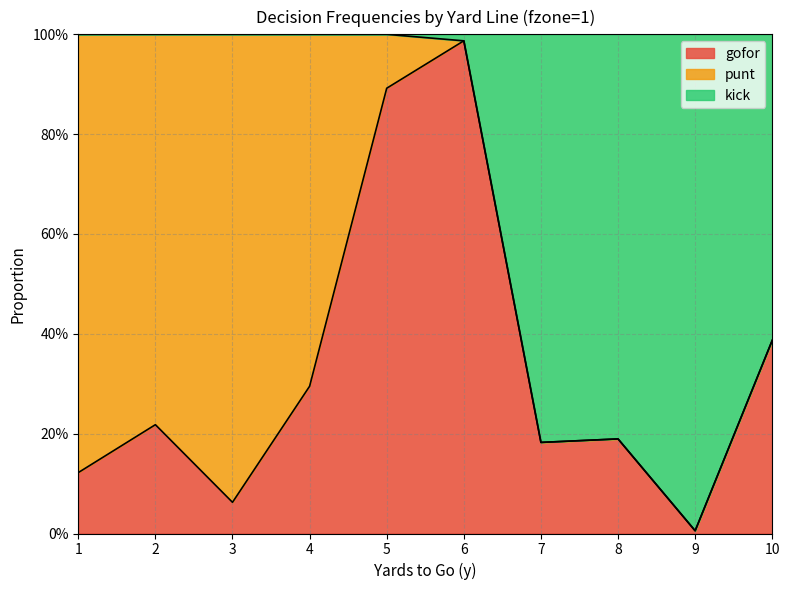

What are all the series names shown in the legend?

gofor, punt, kick